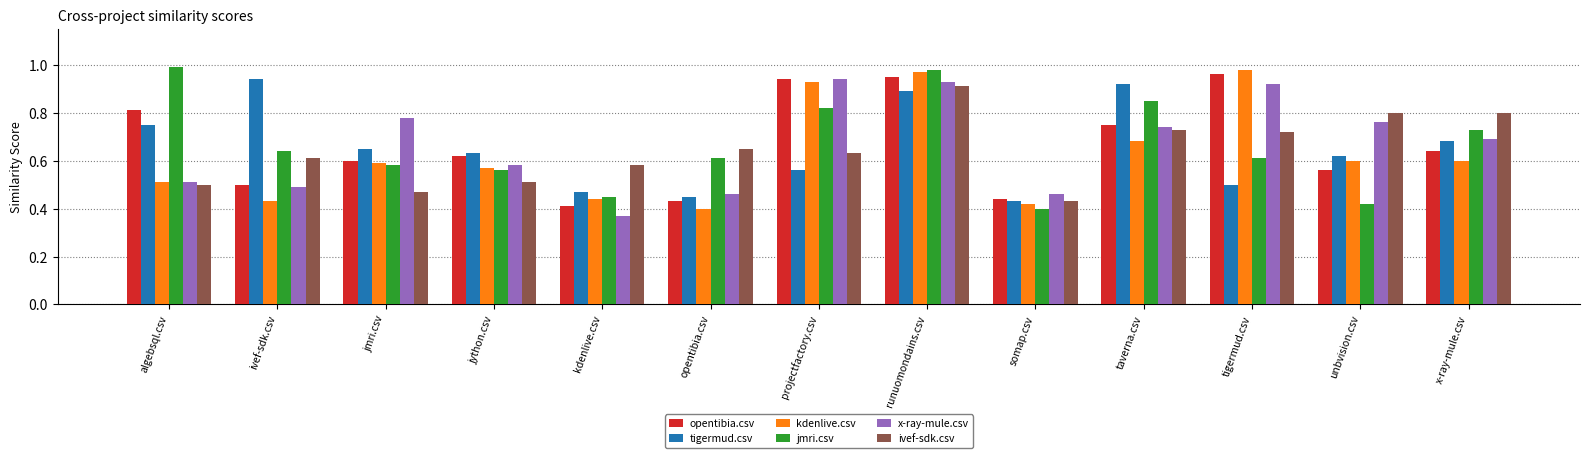

Count the tigermud.csv values in the range 0 to 1.

13